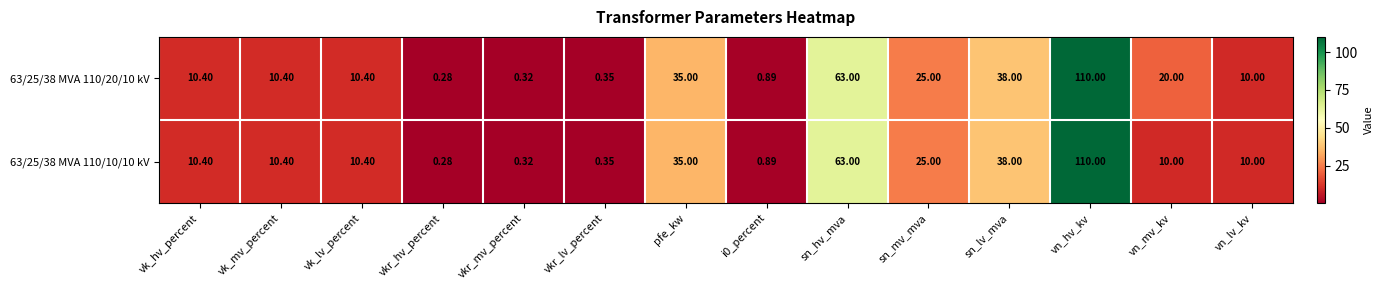

Is the value of 63/25/38 MVA 110/20/10 kV at vk_lv_percent greater than the value of 63/25/38 MVA 110/10/10 kV at pfe_kw?

No